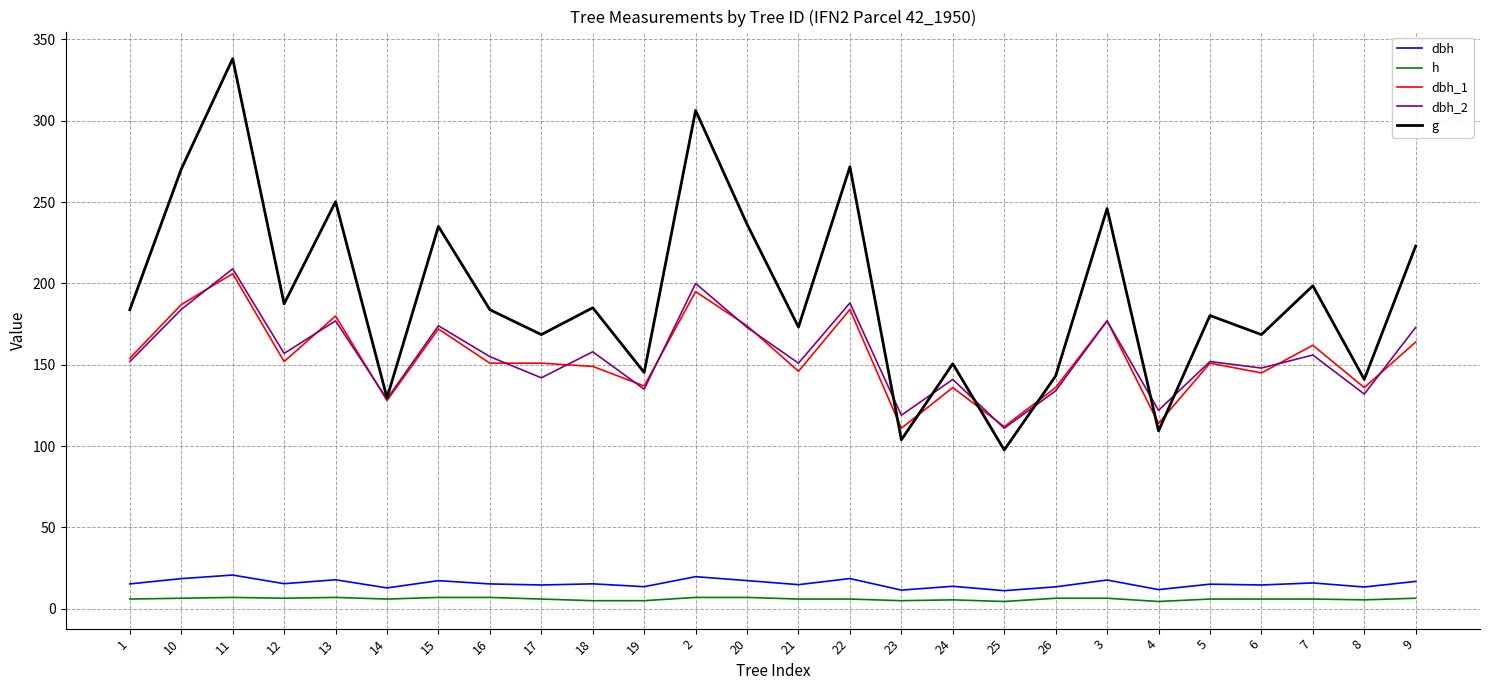

Which series has the largest total across all categories?

g